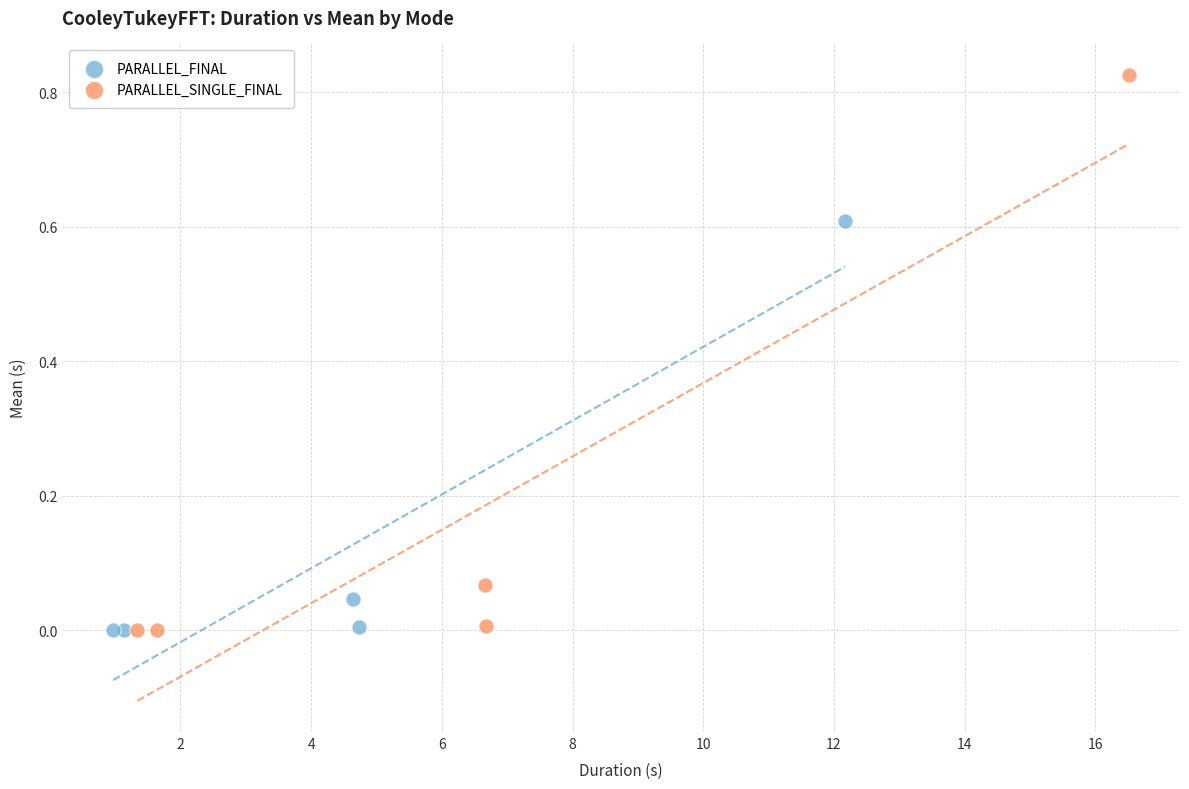

Which series has the widest spread of Y values?

PARALLEL_SINGLE_FINAL